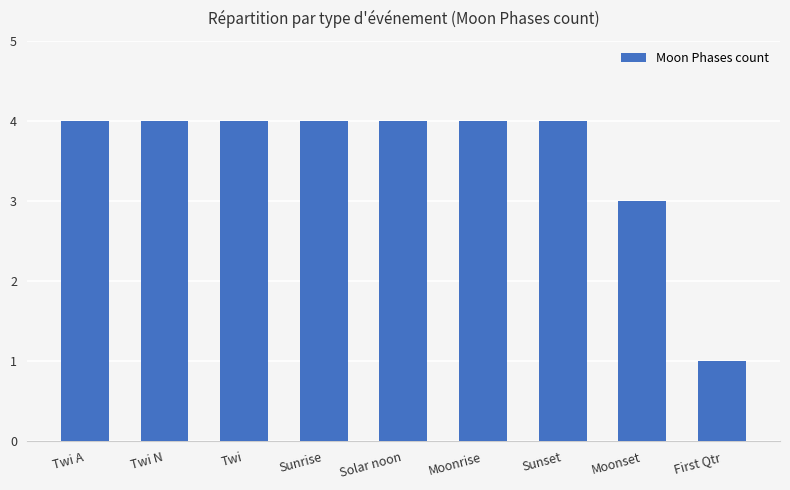

Reading left to right, extract all data points from this chart.

4	4	4	4	4	4	4	3	1